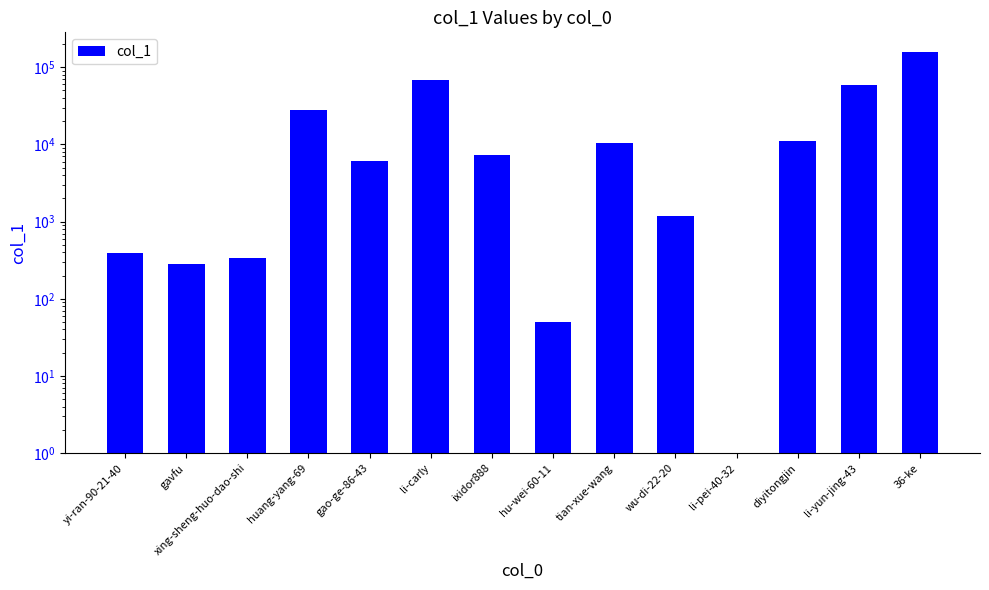

What is the difference between the second highest and second lowest values?

67737